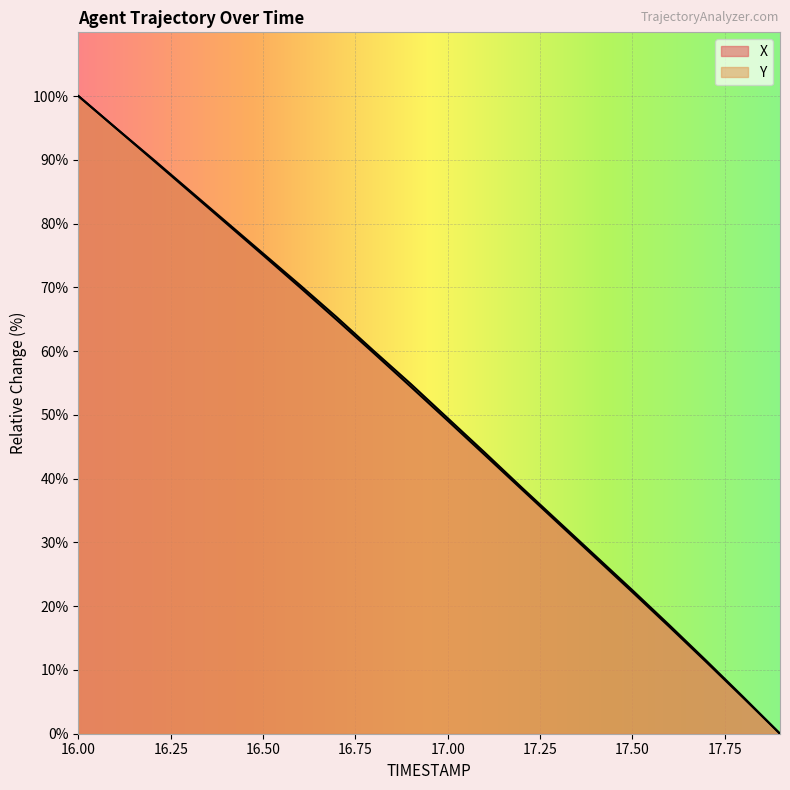

Is it true that X equals 7.8 at 17.8?

False